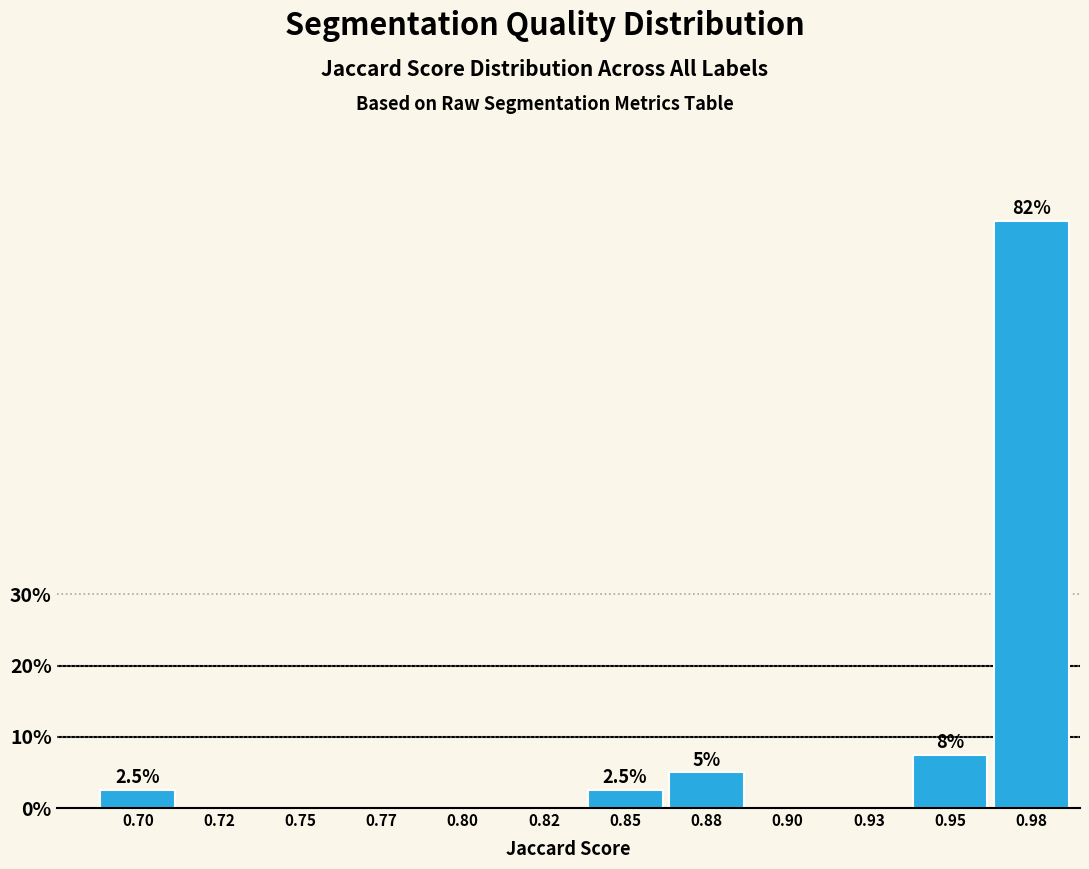

What is the sum of the values at 0.72 and 0.98?

82.5